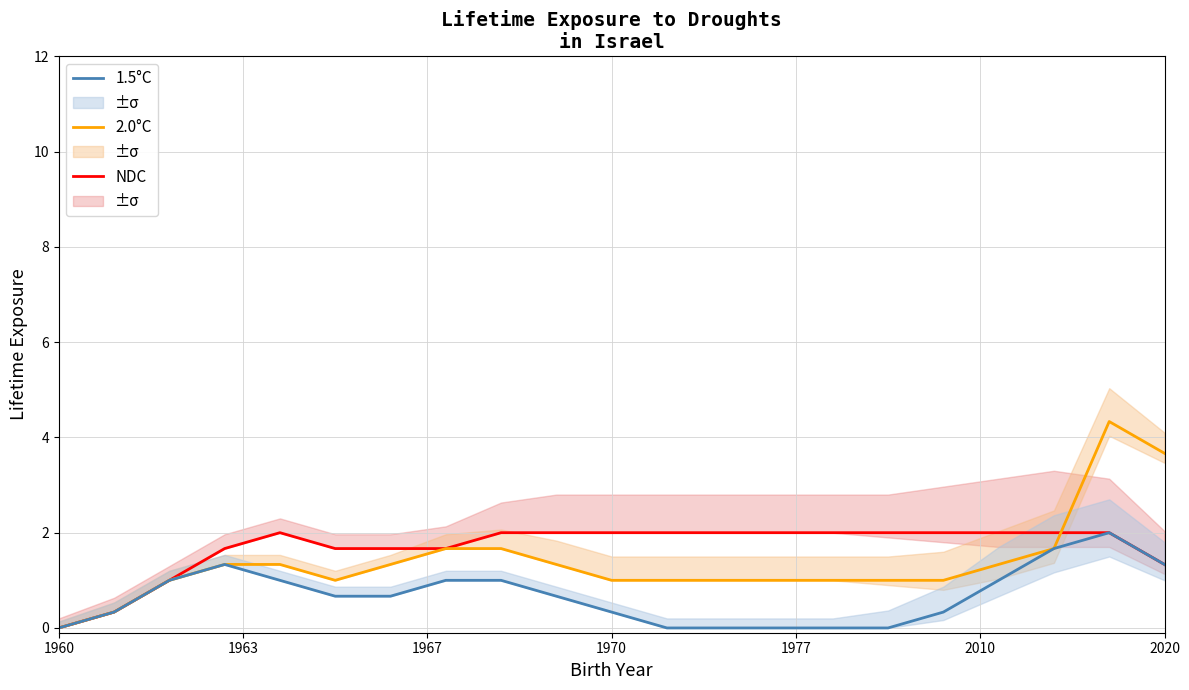

Rank the series at 13 from lowest to highest value.

1.5°C, 2.0°C, NDC